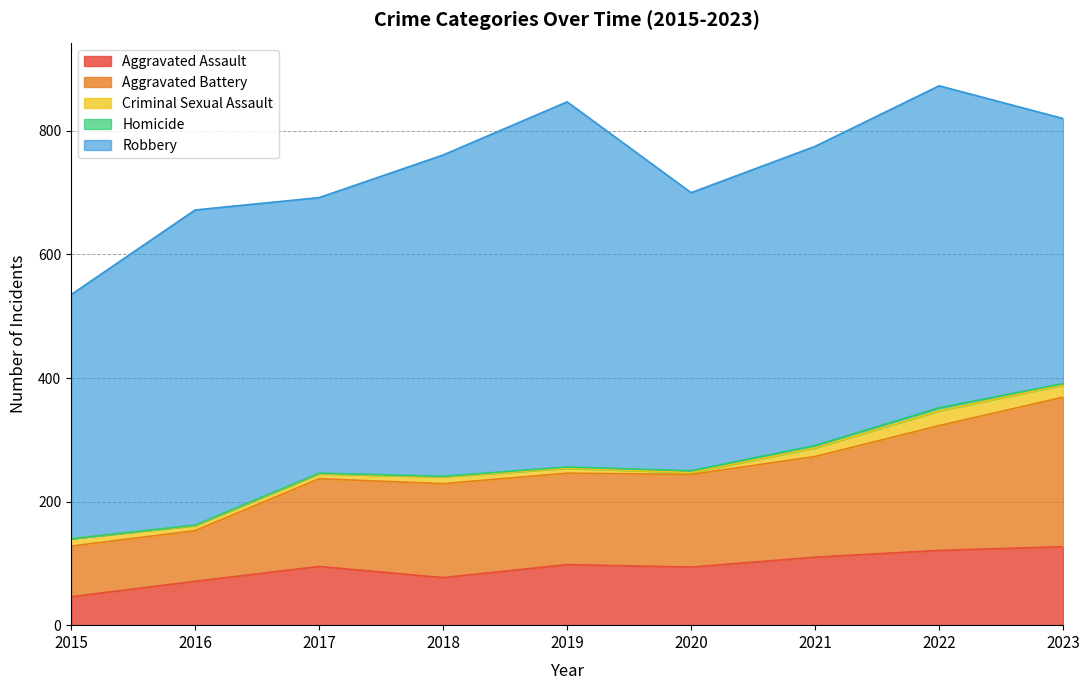

How many values in the Homicide series exceed 2?

3